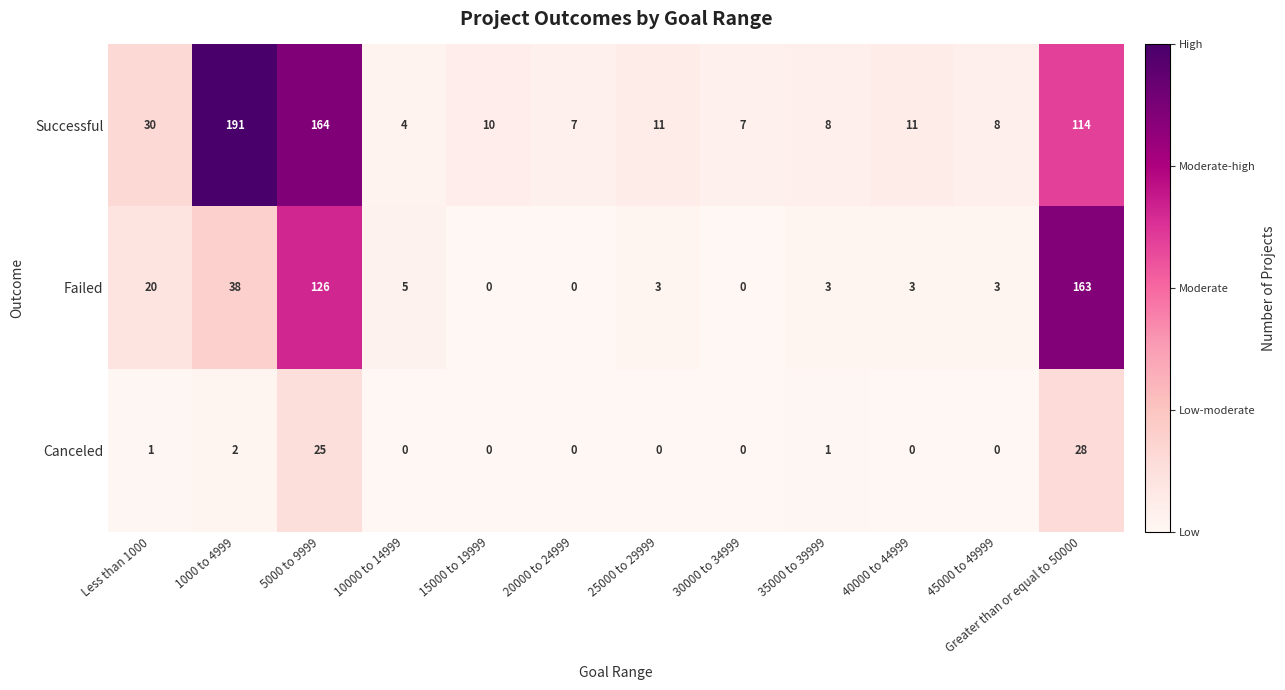

What is the sum of the Failed values at 35000 to 39999 and 5000 to 9999?

129